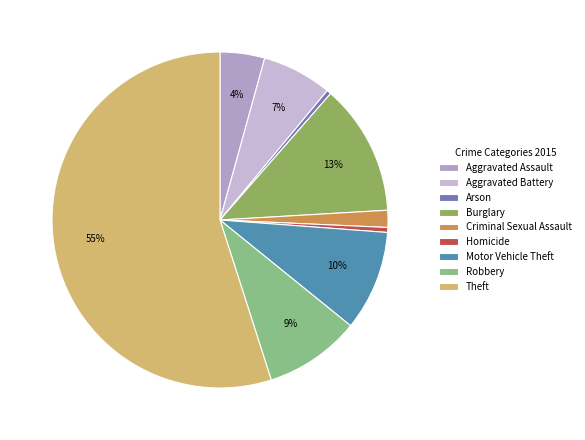

Does Arson represent more than half of the total?

No